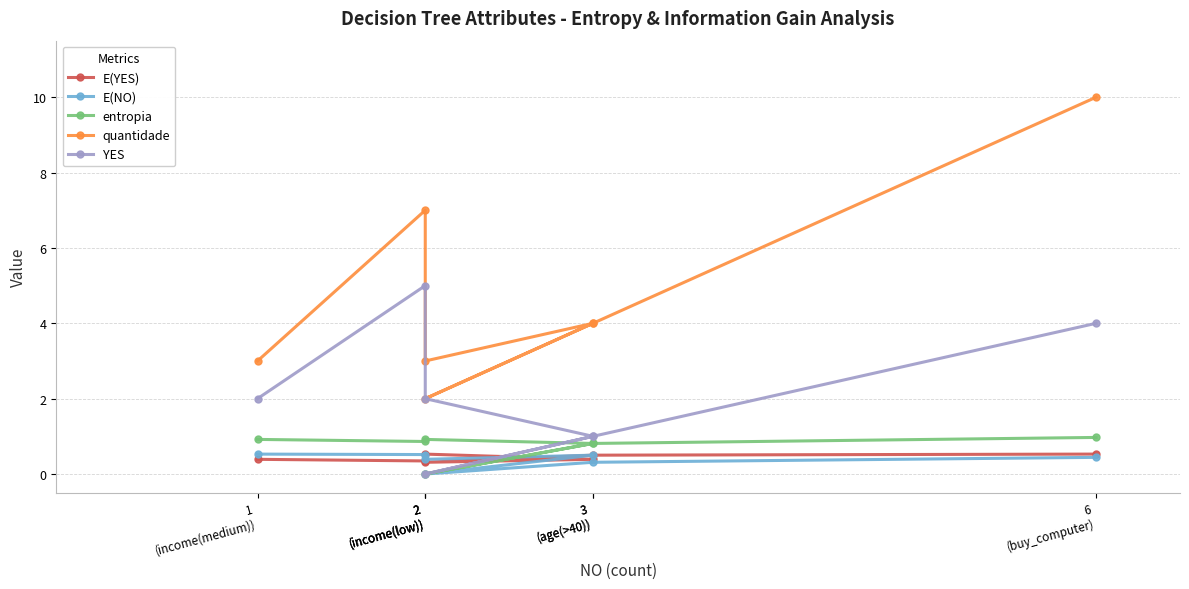

List the series in order of their peak value, lowest first.

E(NO), E(YES), entropia, YES, quantidade